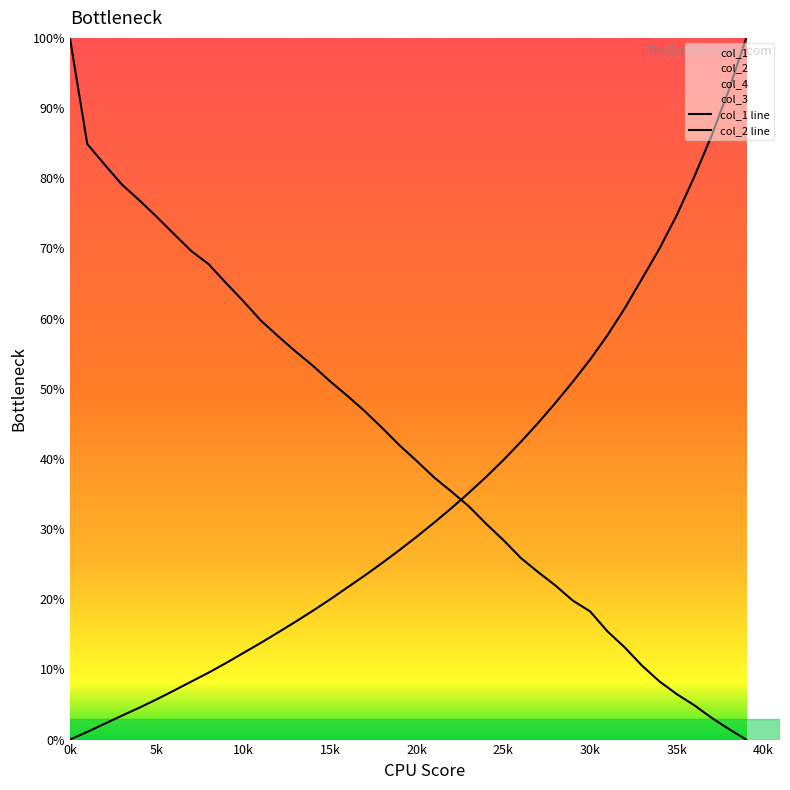

Which series ends up on top after the final intersection of col_2 and col_1?

col_1